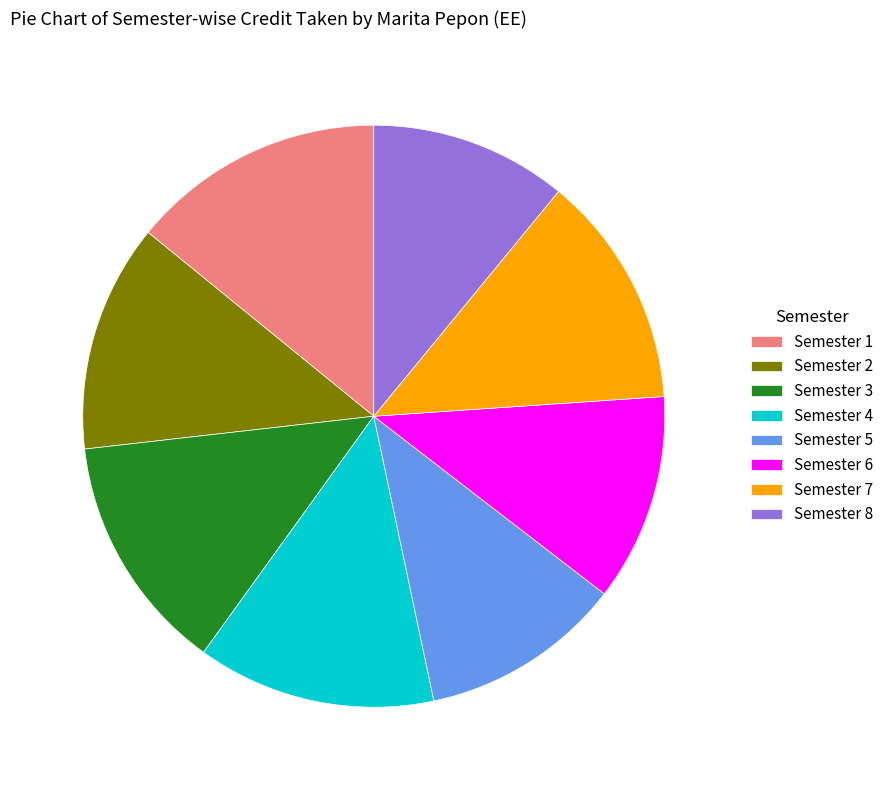

What is the largest slice in the pie chart?

Semester 1